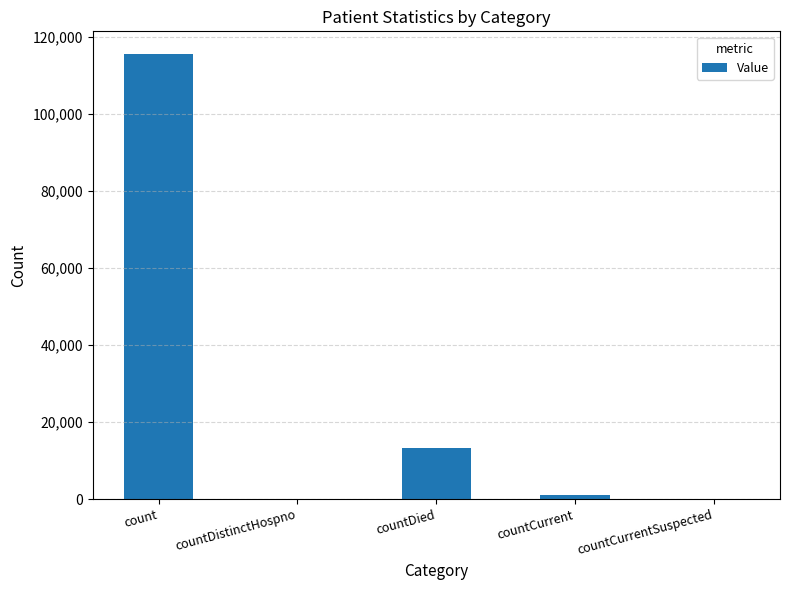

Which category has the highest value across all series?

count